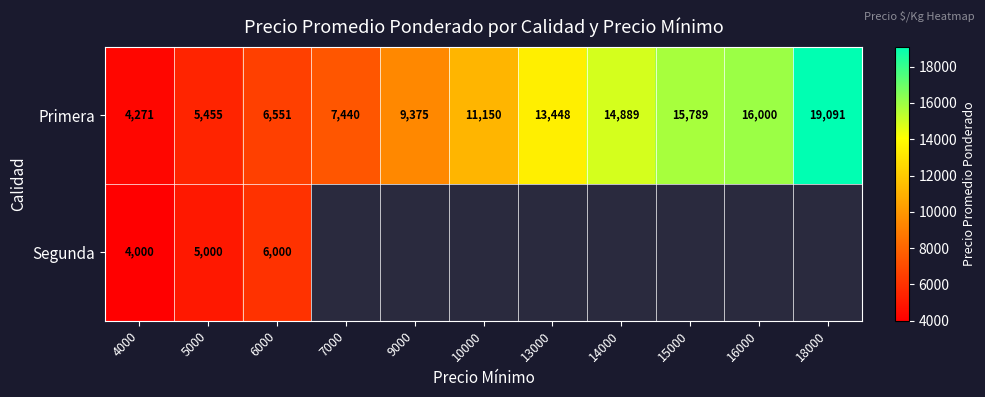

What is the spread (max minus min) of values at 6000?

551